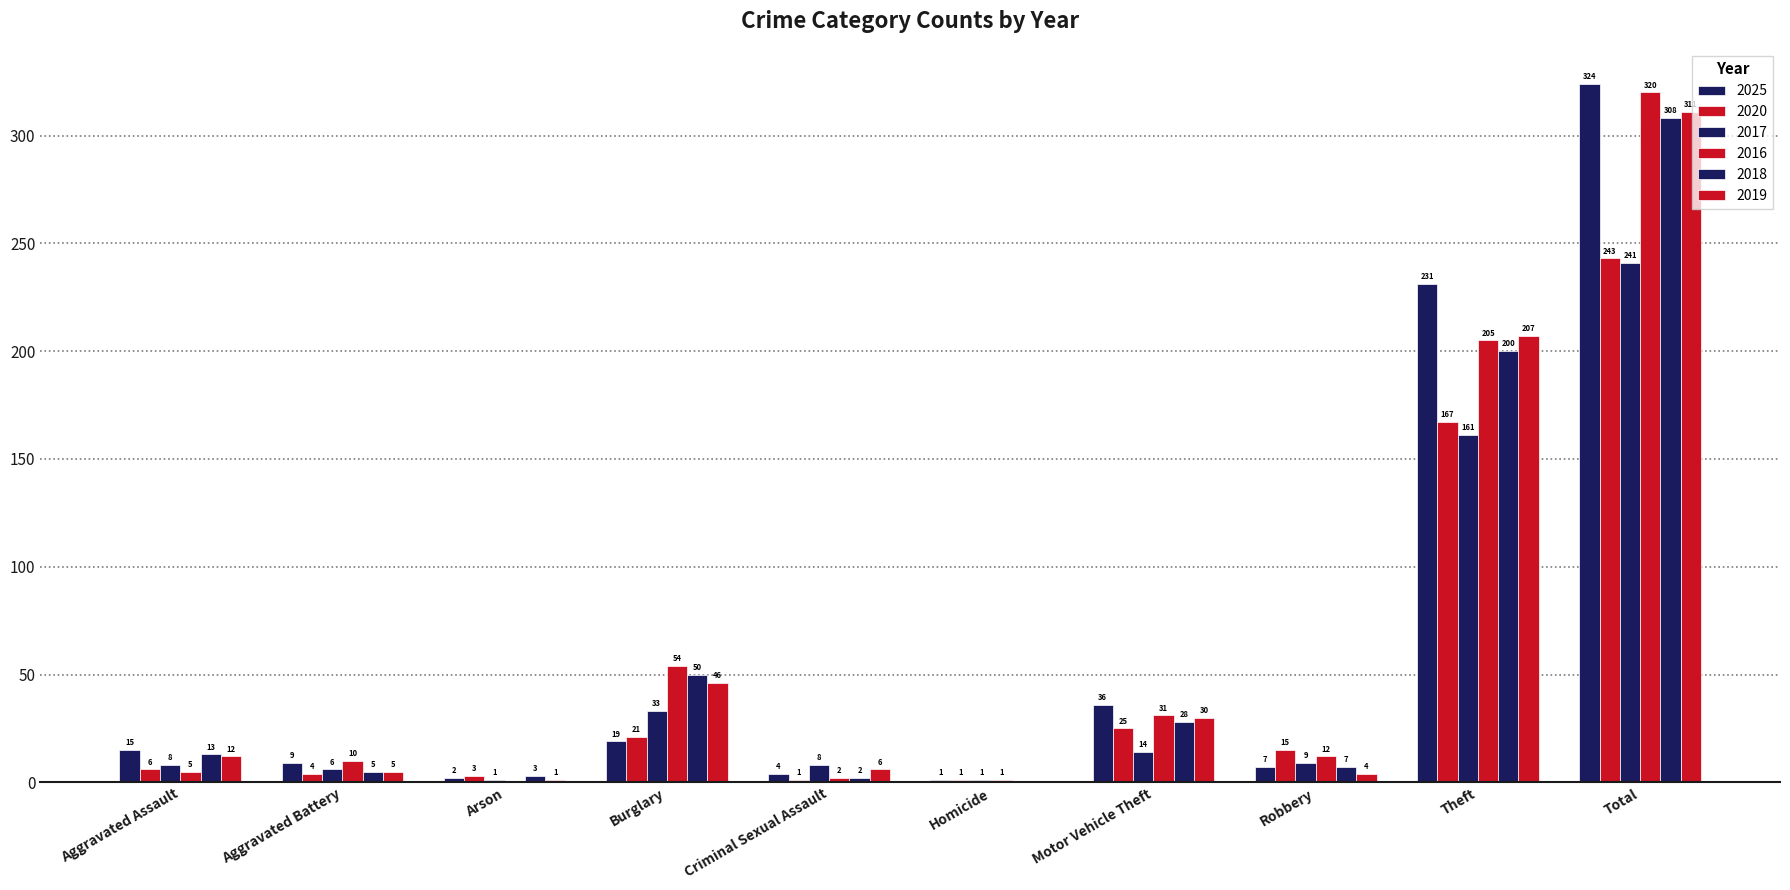

Are the bars grouped side by side (vs. stacked)?

Yes